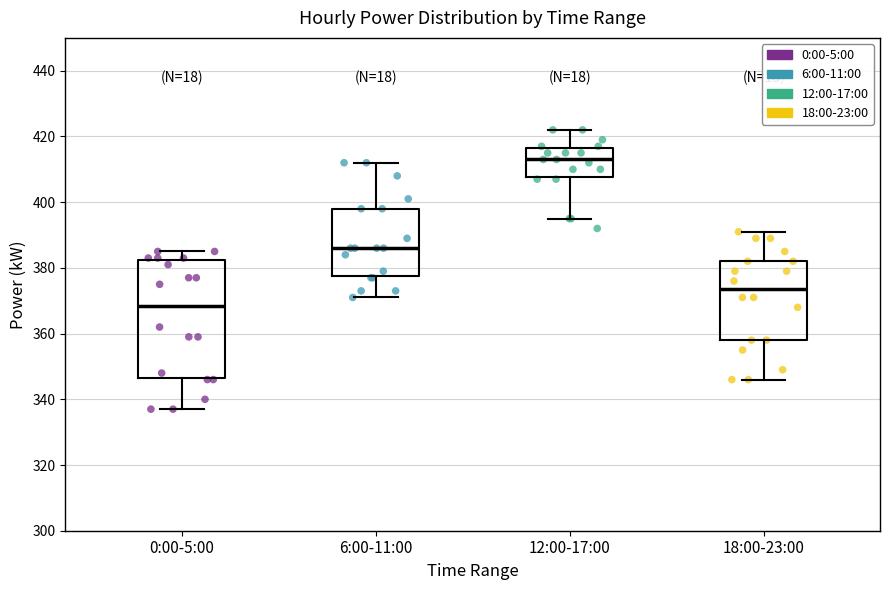

Where does the median line of the box for 12:00-17:00 sit on the y-axis? The values are not printed on the chart, so give them approximately, as read against the axis.

414